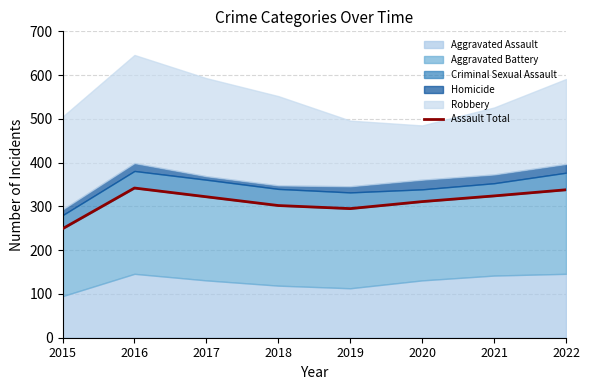

What value does the data have at 2020?

311